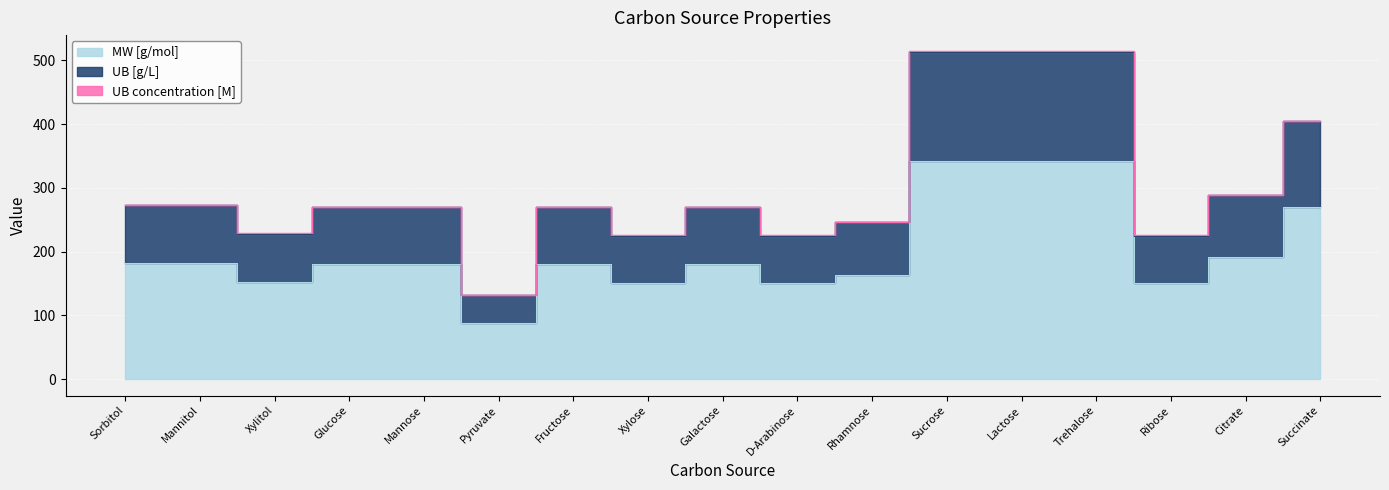

Reading right to left, list all the values displayed in this chart.

MW [g/mol]: Succinate=270.0	Citrate=192.1	Ribose=150.1	Trehalose=342.3	Lactose=342.3	Sucrose=342.3	Rhamnose=164.2	D-Arabinose=150.1	Galactose=180.2	Xylose=150.1	Fructose=180.2	Pyruvate=88.1	Mannose=180.2	Glucose=180.2	Xylitol=152.2	Mannitol=182.2	Sorbitol=182.2
UB [g/L]: Succinate=405.0	Citrate=288.2	Ribose=225.2	Trehalose=513.4	Lactose=513.5	Sucrose=513.5	Rhamnose=246.2	D-Arabinose=225.2	Galactose=270.2	Xylose=225.2	Fructose=270.2	Pyruvate=132.1	Mannose=270.2	Glucose=270.2	Xylitol=228.2	Mannitol=273.3	Sorbitol=273.3